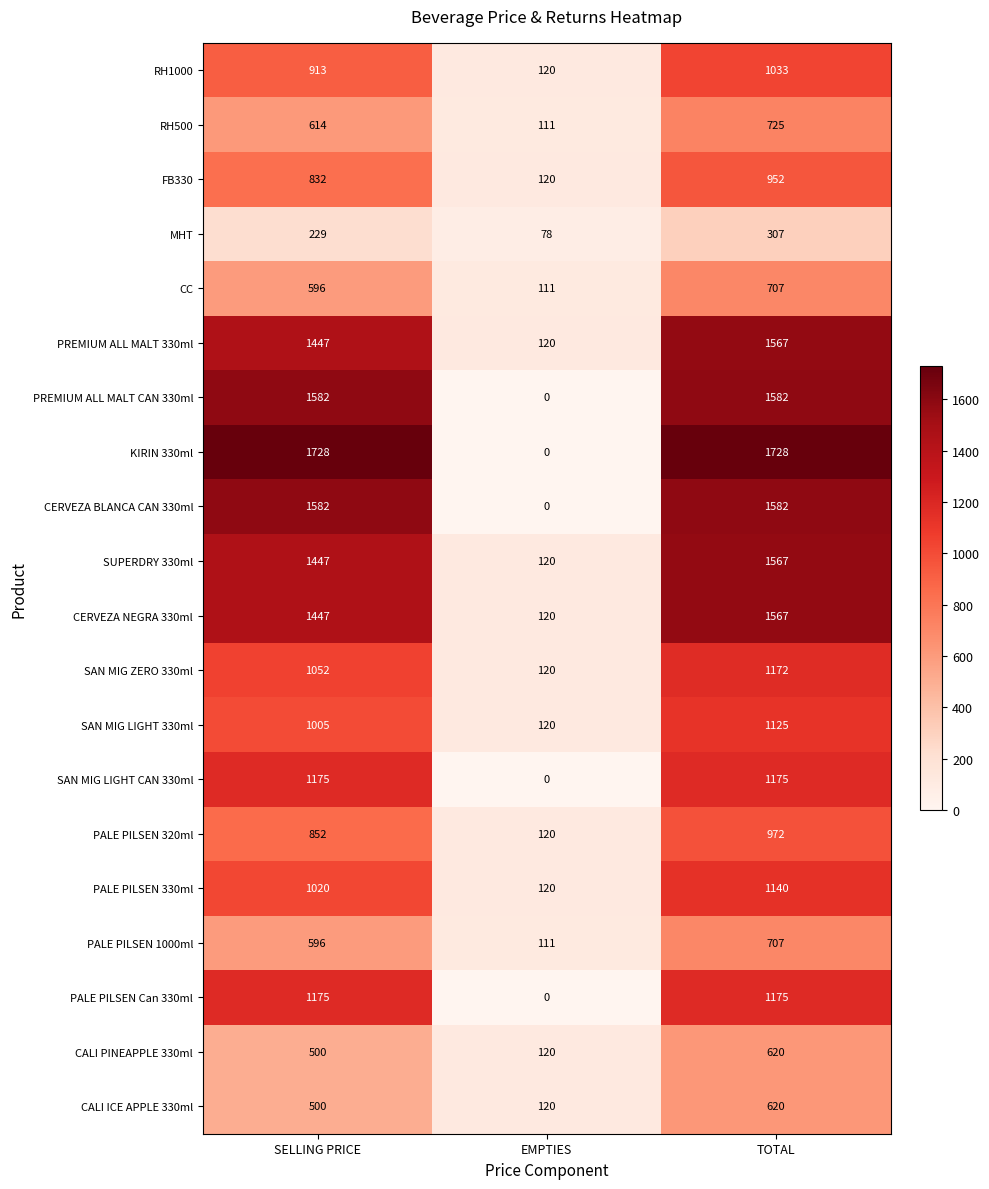

The RH1000 series shows 1571 at TOTAL. True or false?

False